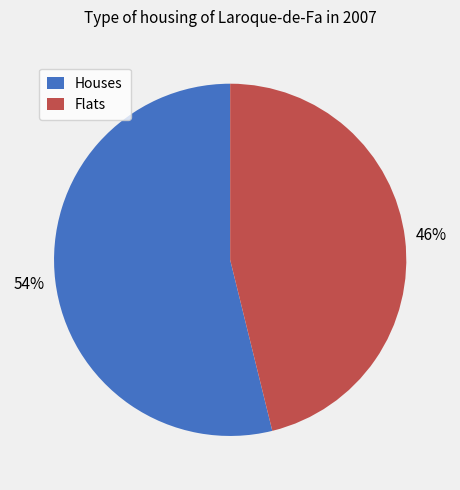

Approximately how many times larger is the value at Flats compared to Houses?

0.9